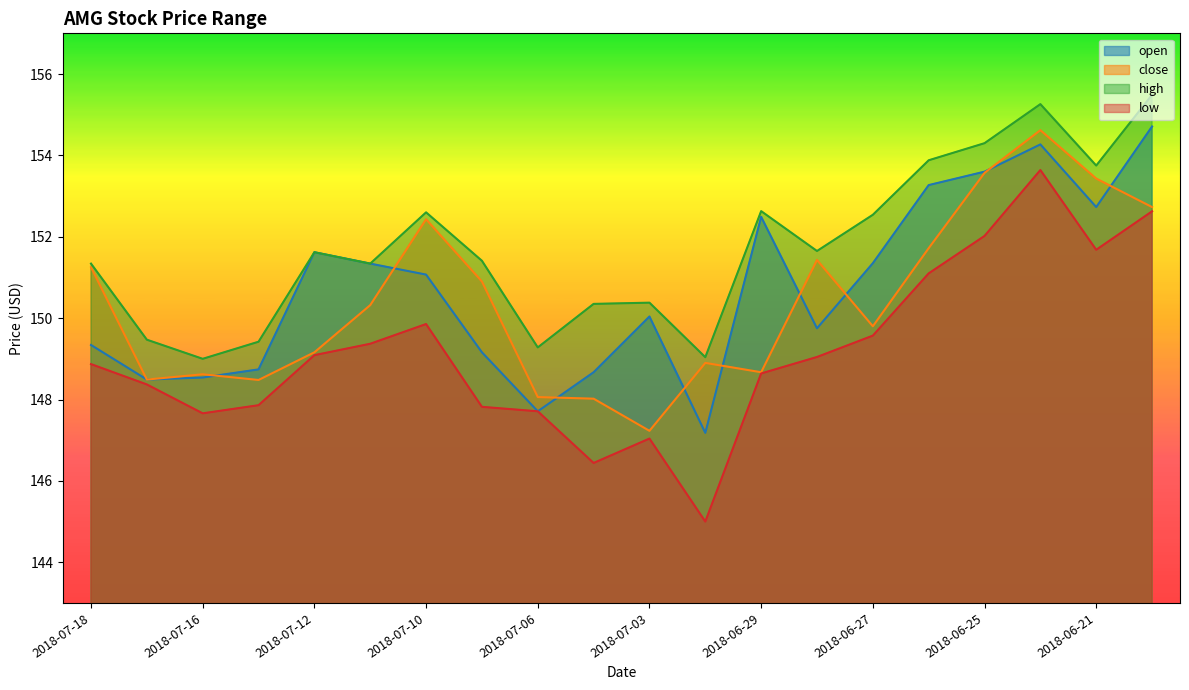

Where do open and close first cross each other?

2018-07-16 and 2018-07-13